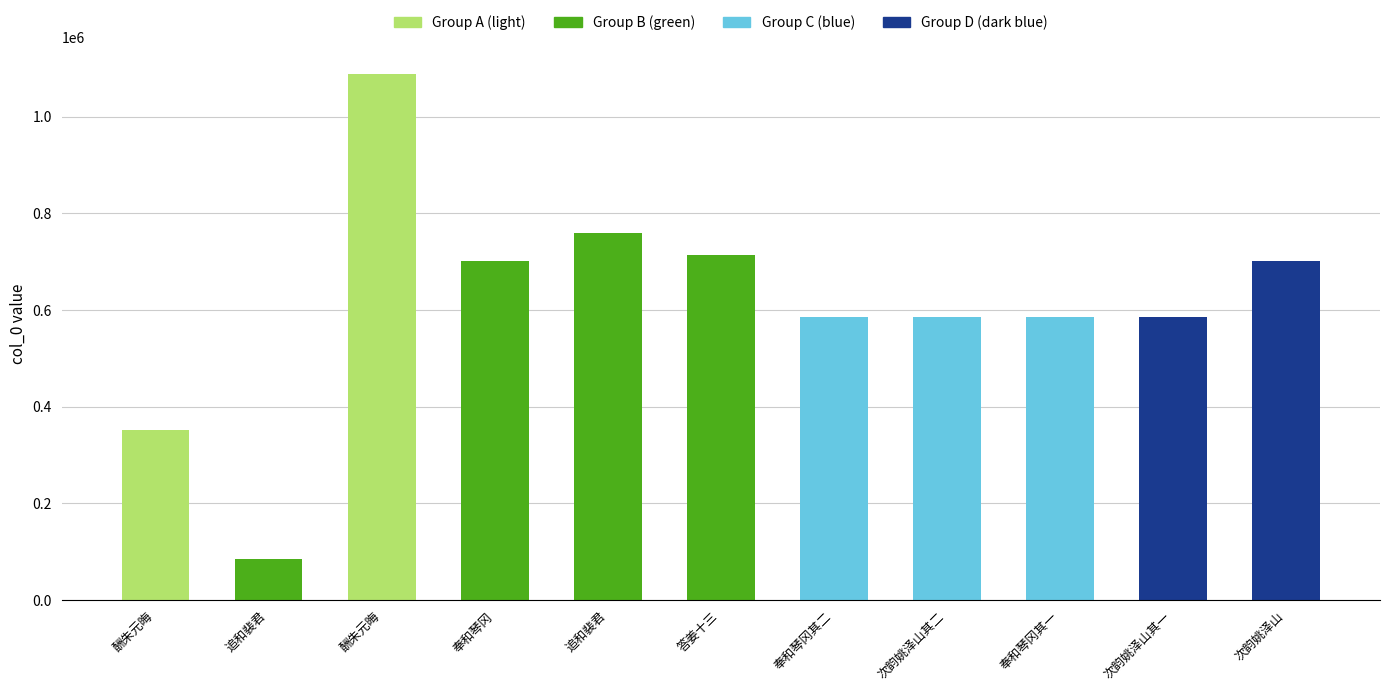

Reading right to left, extract all data points from this chart.

次韵姚泽山=702171	次韵姚泽山其一=585630	奉和琴冈其一=585740	次韵姚泽山其二=585631	奉和琴冈其二=585741	答姜十三=713826	追和裴君=759706	奉和琴冈=702188	酬朱元晦=1089077	追和裴君=85271	酬朱元晦=351914